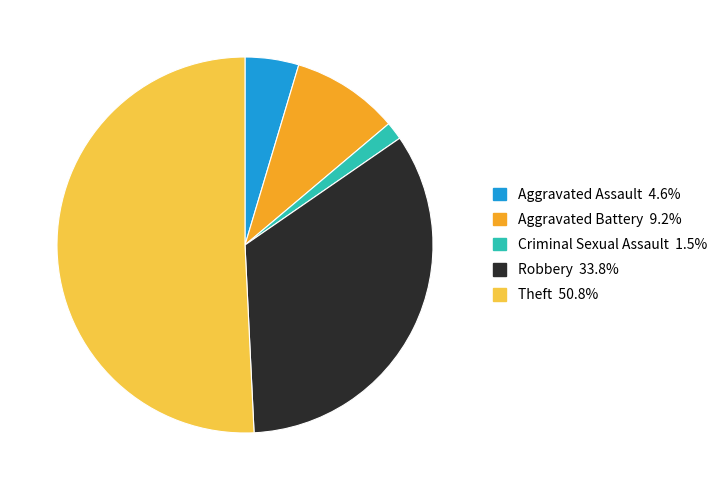

Is there a majority slice in this chart?

Yes